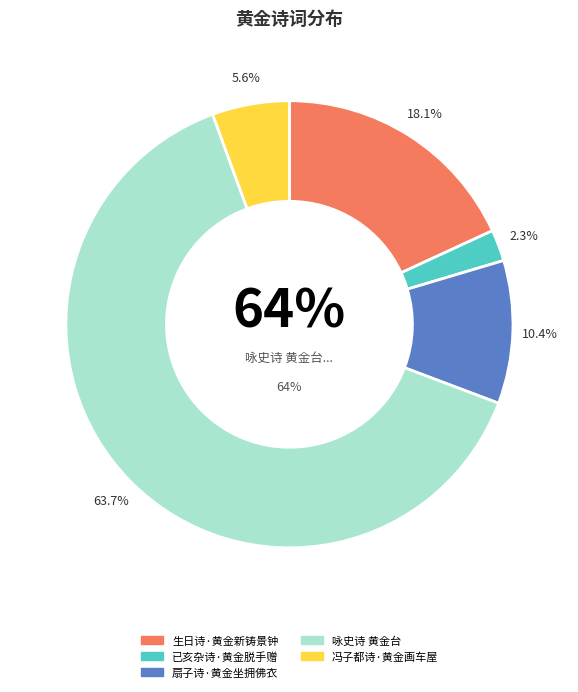

What portion of the pie excludes 冯子都诗·黄金画车屋?

94.4%